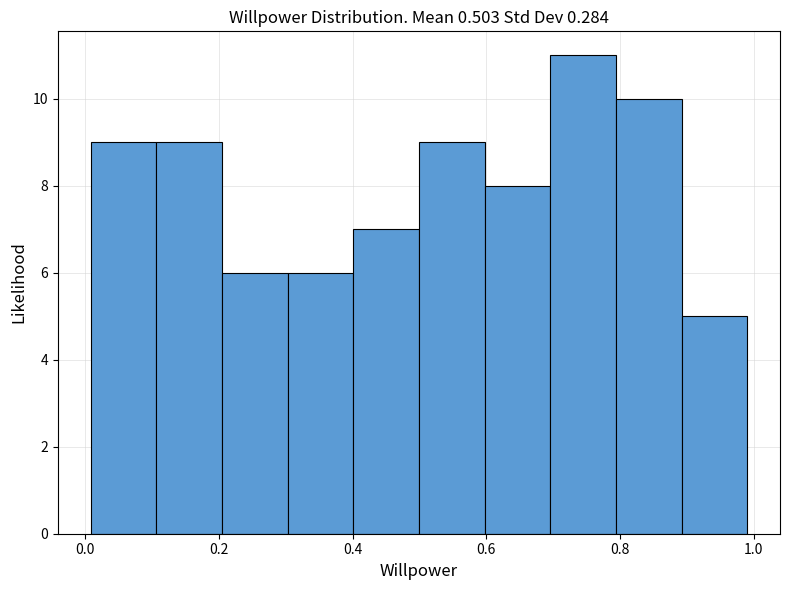

Reading left to right, transcribe this chart: for each bar, give the range it covers on the x-axis and its height. Neither the bar edges nor the heights are printed on the chart, so give them approximately, as read against the axes.

0.0 to 0.1: 9
0.1 to 0.2: 9
0.2 to 0.3: 6
0.3 to 0.4: 6
0.4 to 0.5: 7
0.5 to 0.6: 9
0.6 to 0.7: 8
0.7 to 0.8: 11
0.8 to 0.9: 10
0.9 to 1.0: 5